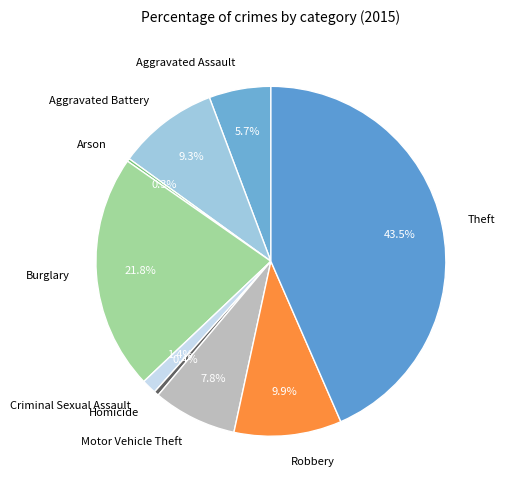

The Burglary slice represents 22% of the pie. True or false?

True